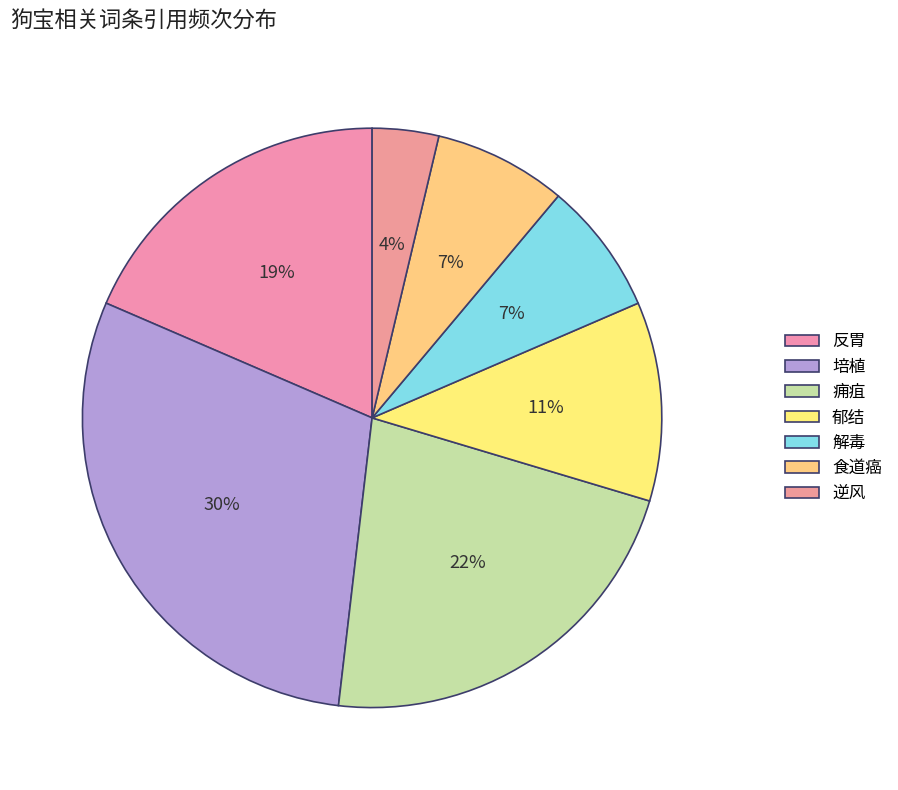

True or false: 郁结 accounts for 19% of the total.

False